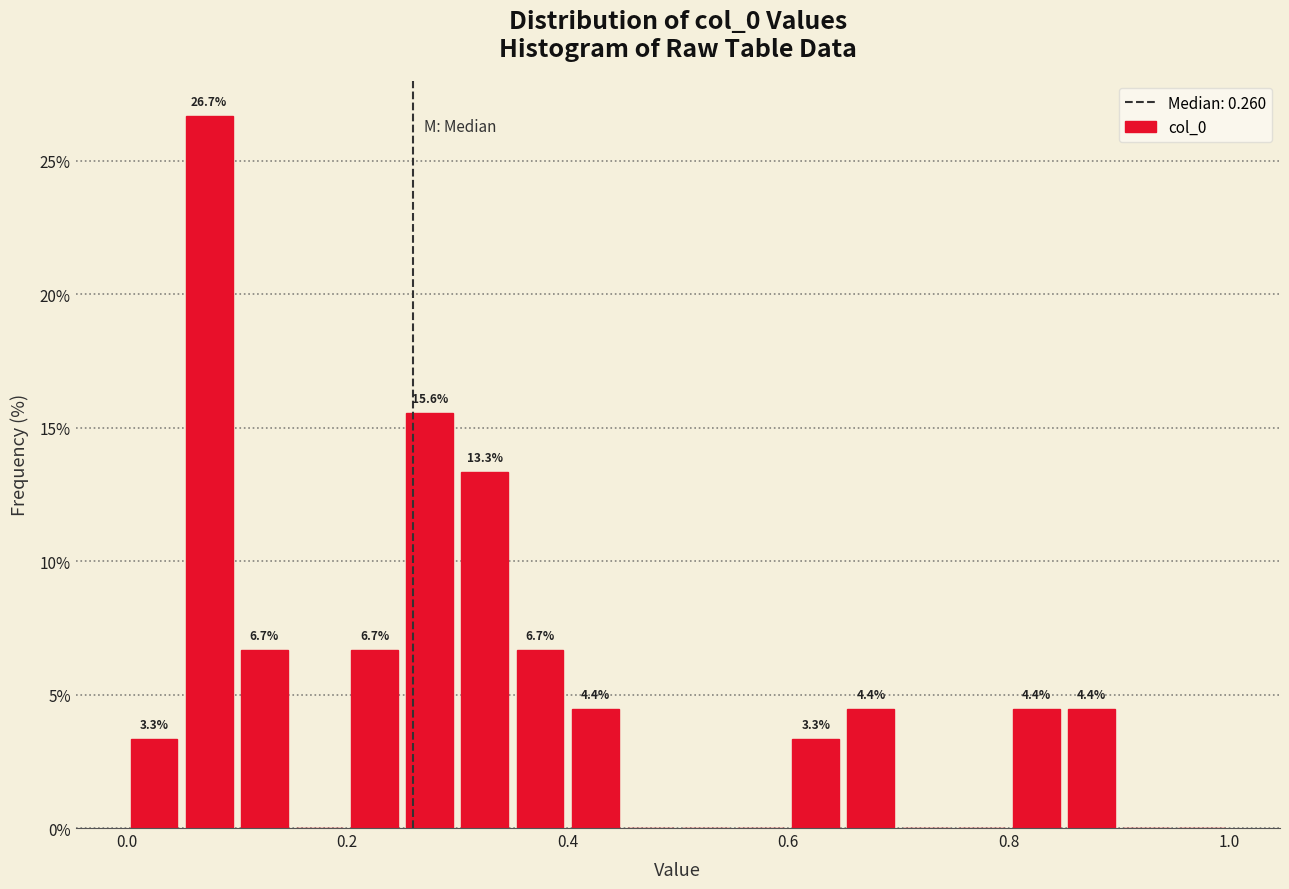

Around what value on the x-axis is the tallest bar? Give the approximate position of its centre, as read against the axis.

0.08